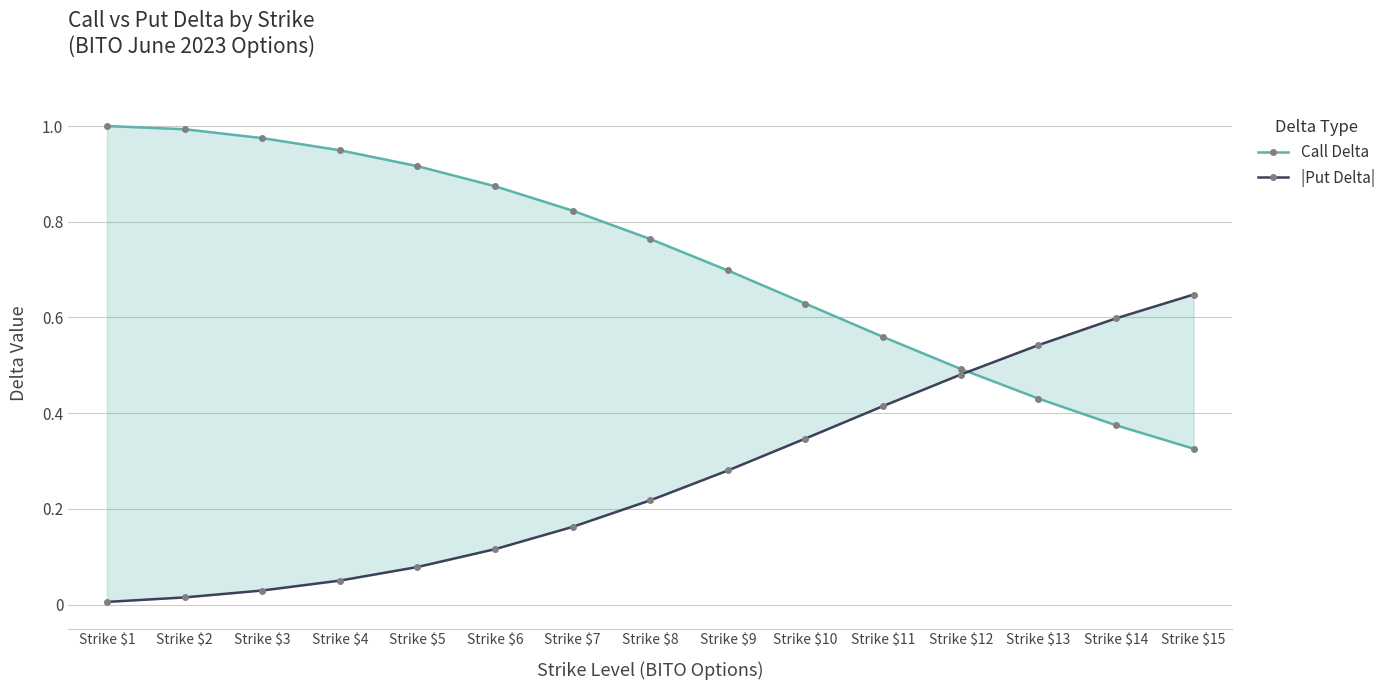

What is the value of the Call Delta point at the 13th from the left?

0.4